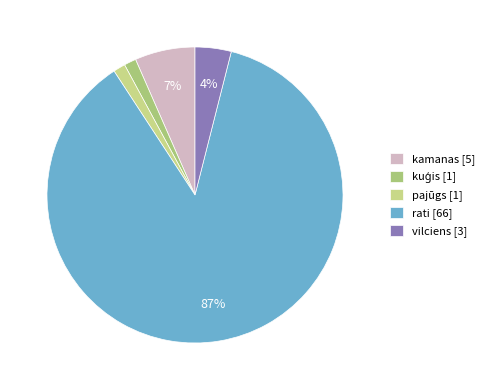

Which has a higher value, vilciens or rati?

rati